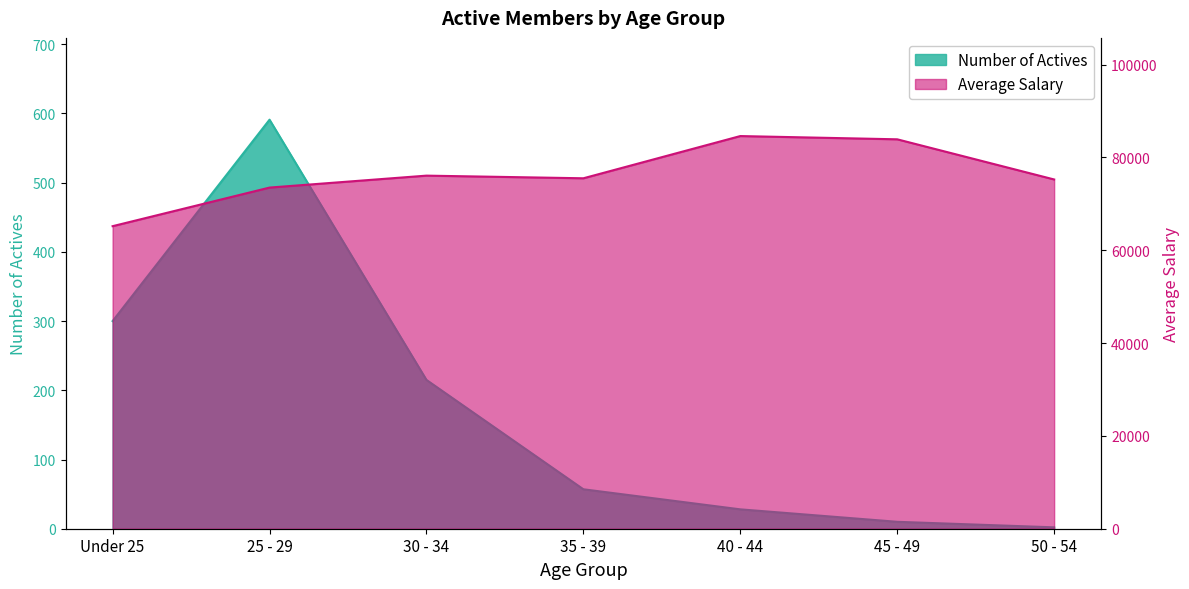

Does the chart have visible grid lines?

No